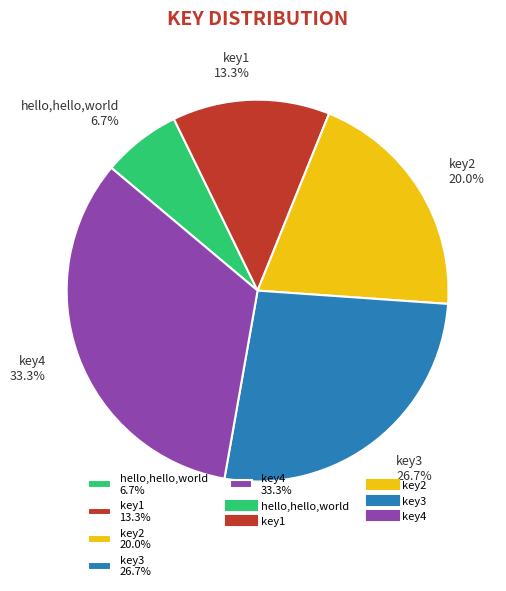

Which category has the smallest portion of the pie?

hello,hello,world